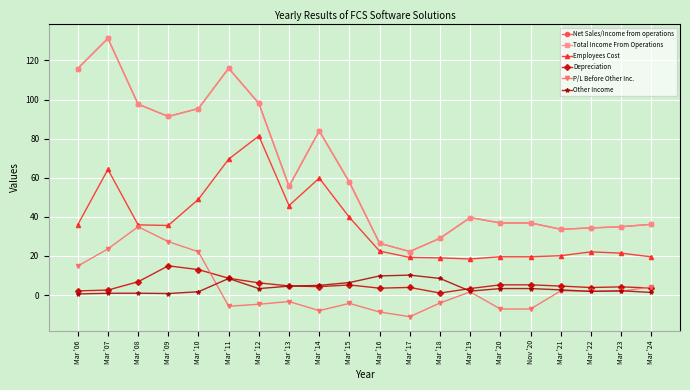

How many interior local valleys does the Employees Cost series have?

4